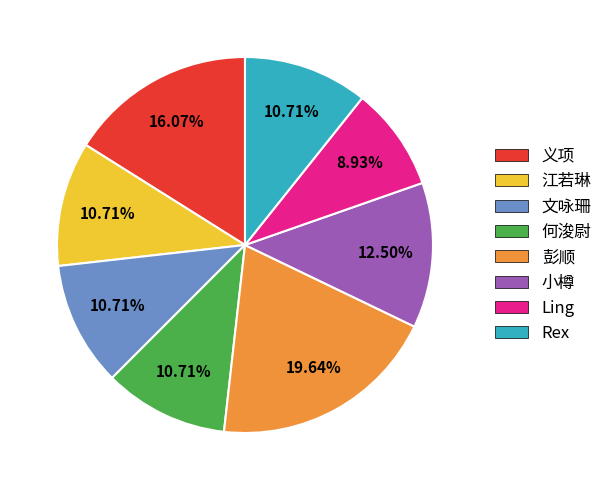

To the nearest percent, what portion does 江若琳 represent?

11%